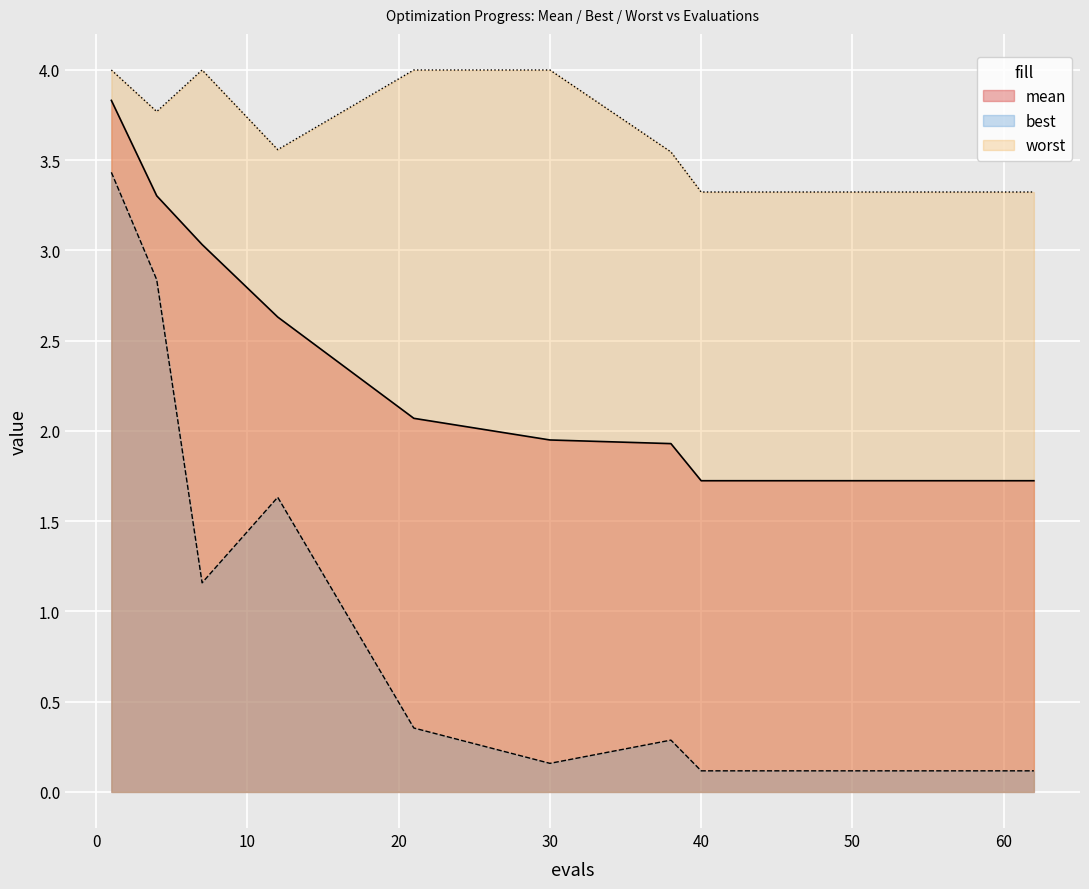

Between 42 and 56, which series saw the biggest shift?

mean